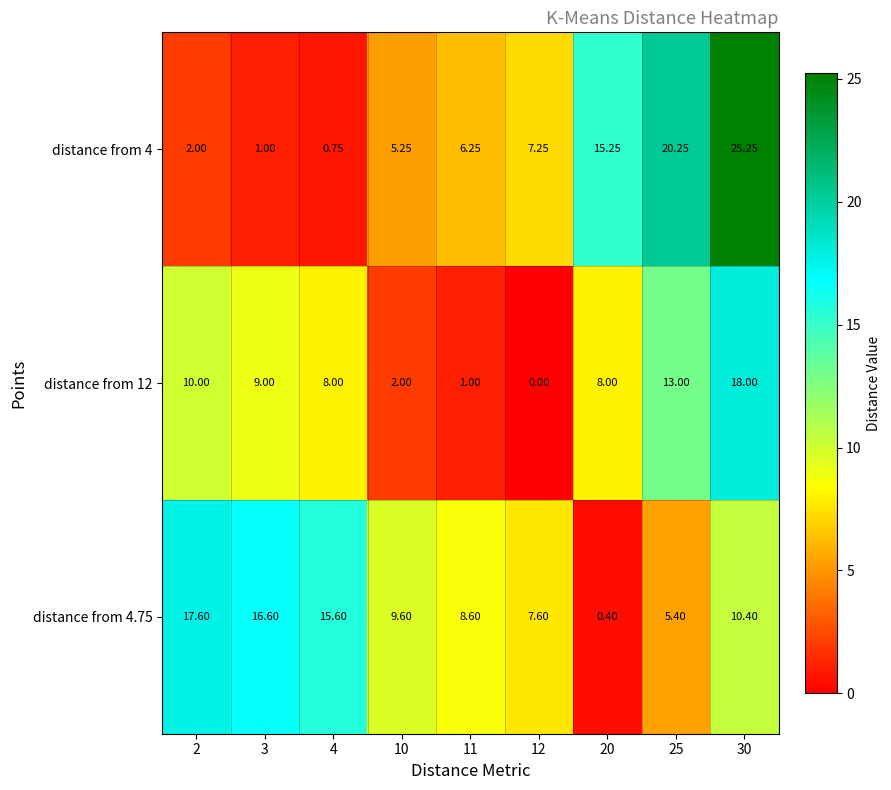

At how many categories does at least one series exceed 6?

9